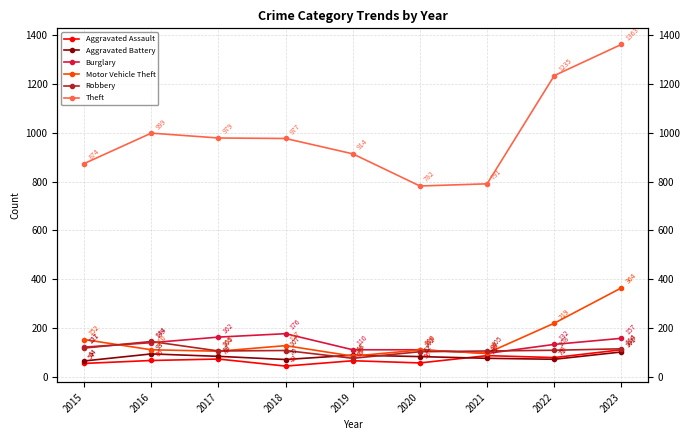

Reading left to right, what are all the values shown in this chart?

Aggravated Assault: 54	66	72	43	65	56	86	78	110
Aggravated Battery: 64	93	83	70	88	82	75	71	101
Burglary: 121	139	162	176	110	110	95	132	157
Motor Vehicle Theft: 152	110	104	127	84	109	96	219	364
Robbery: 117	144	105	107	75	102	105	108	114
Theft: 874	999	979	977	914	782	791	1235	1363